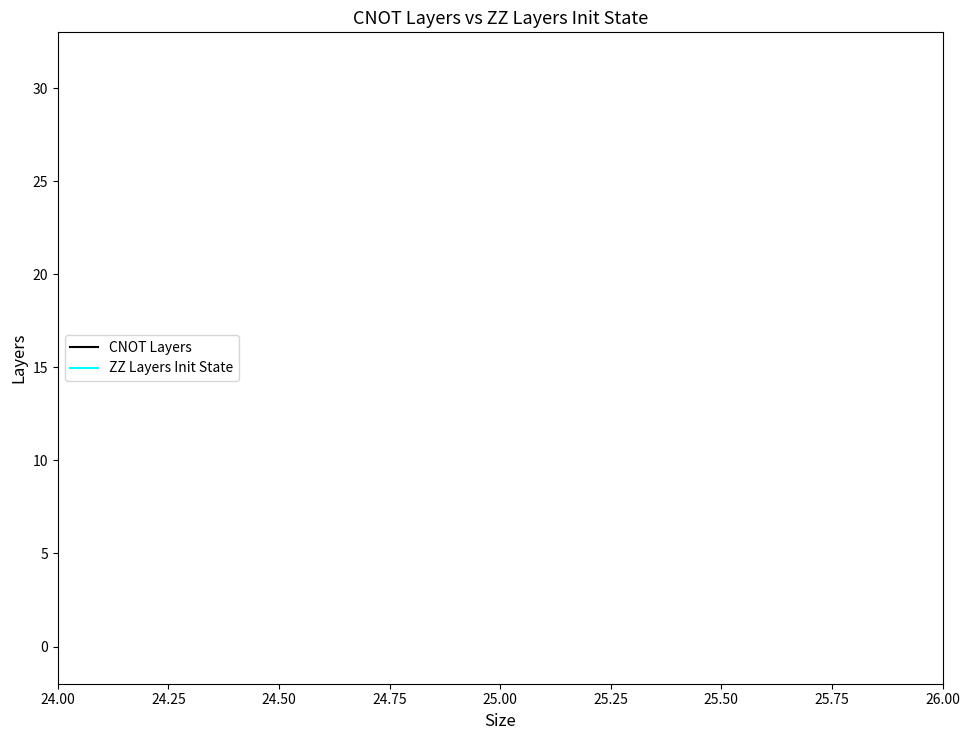

List the series in order of their peak value, highest first.

CNOT Layers, ZZ Layers Init State